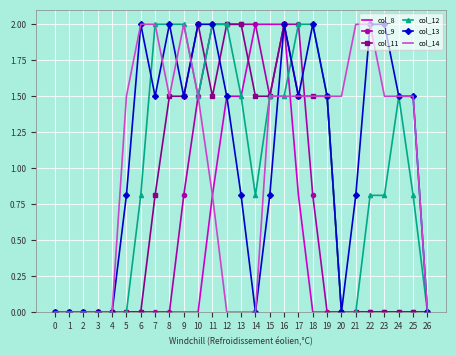

At which label is col_14 closest to 1?

11